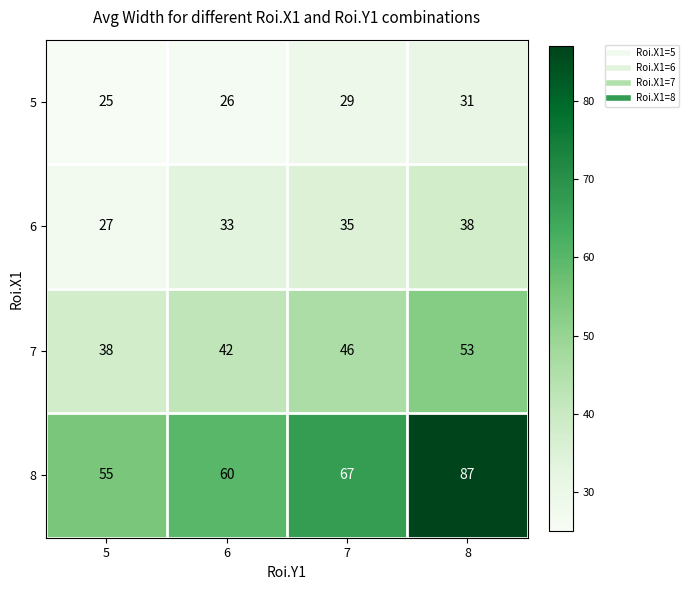

Is it true that 7 equals 57 at 5?

False